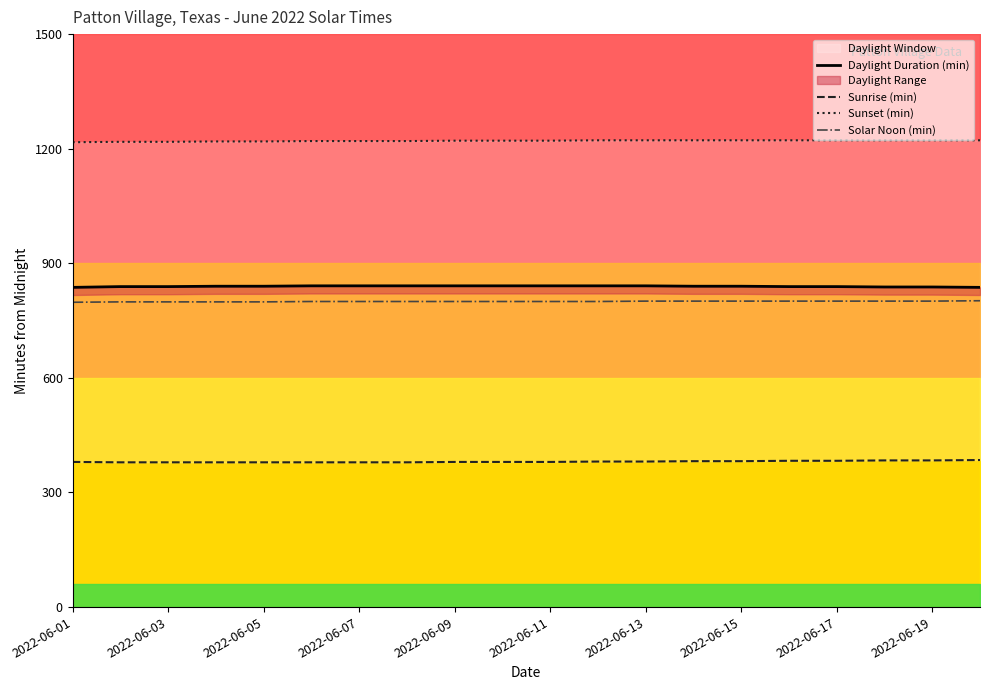

What is the minimum value for Solar Noon (min)?

798